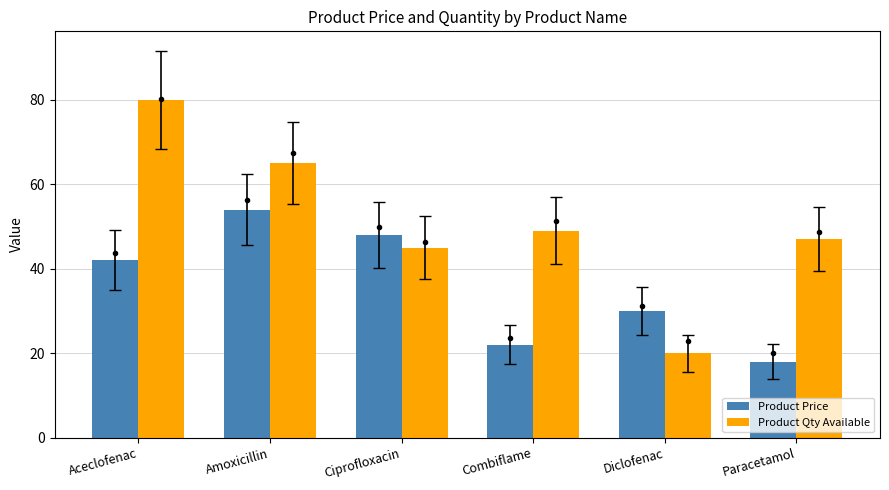

True or false: Product Qty Available has a value of 34 at Amoxicillin.

False